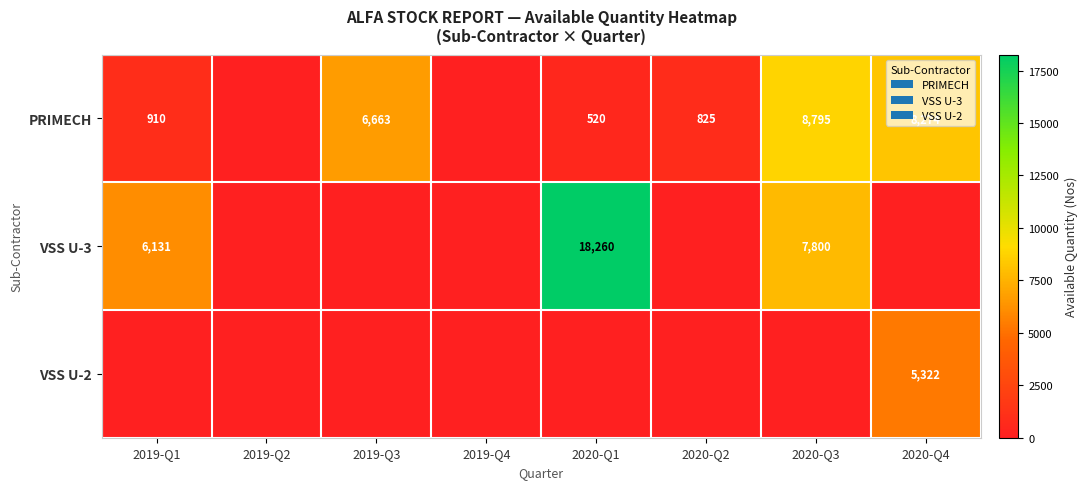

At which category is the sum across all series the highest?

2020-Q1